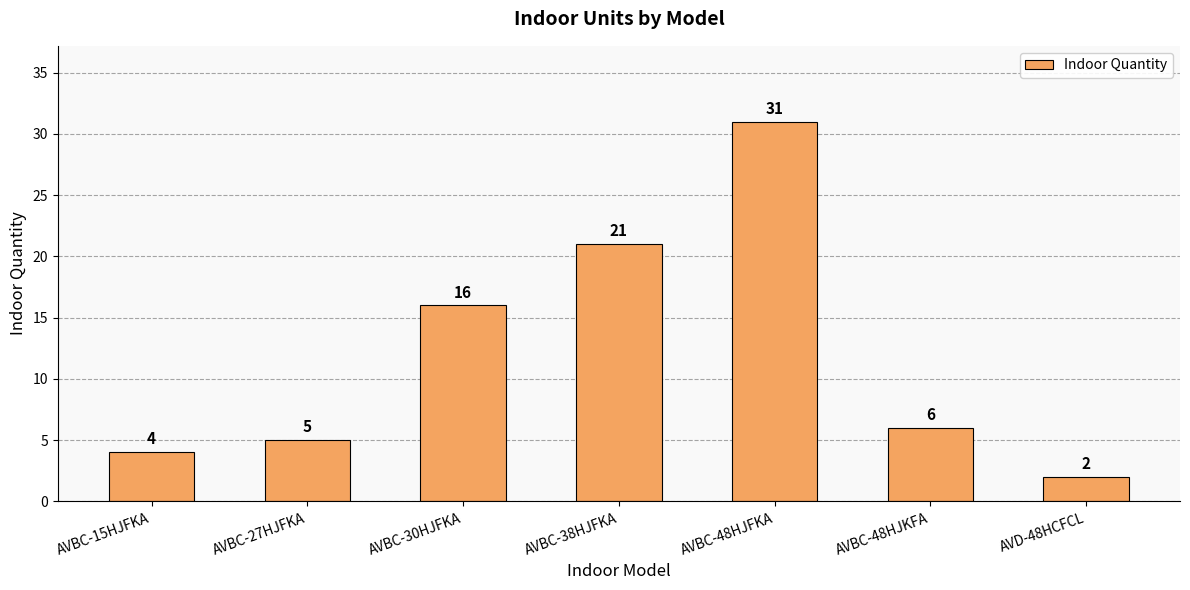

The chart shows a value of 16 at AVBC-30HJFKA. True or false?

True